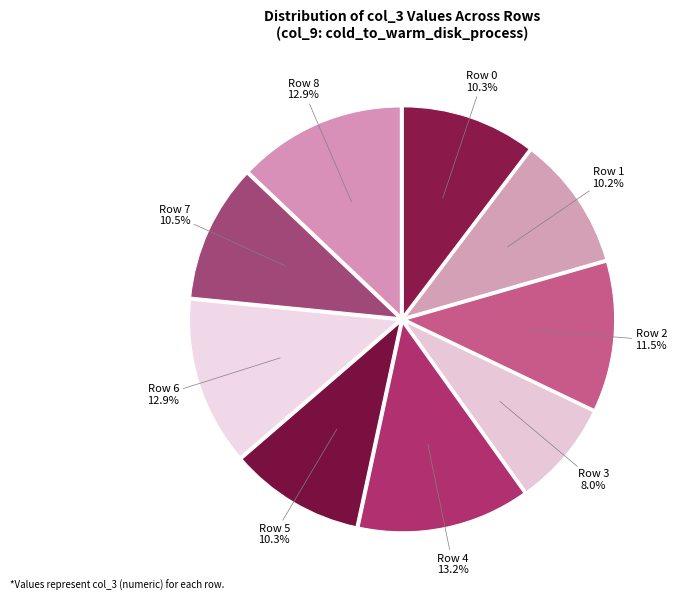

How many slices are in this pie chart?

9